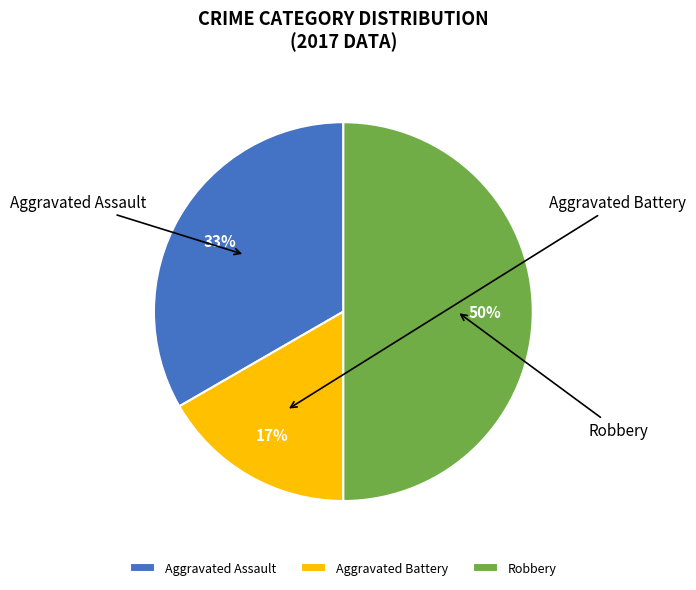

Which slice is the smallest?

Aggravated Battery